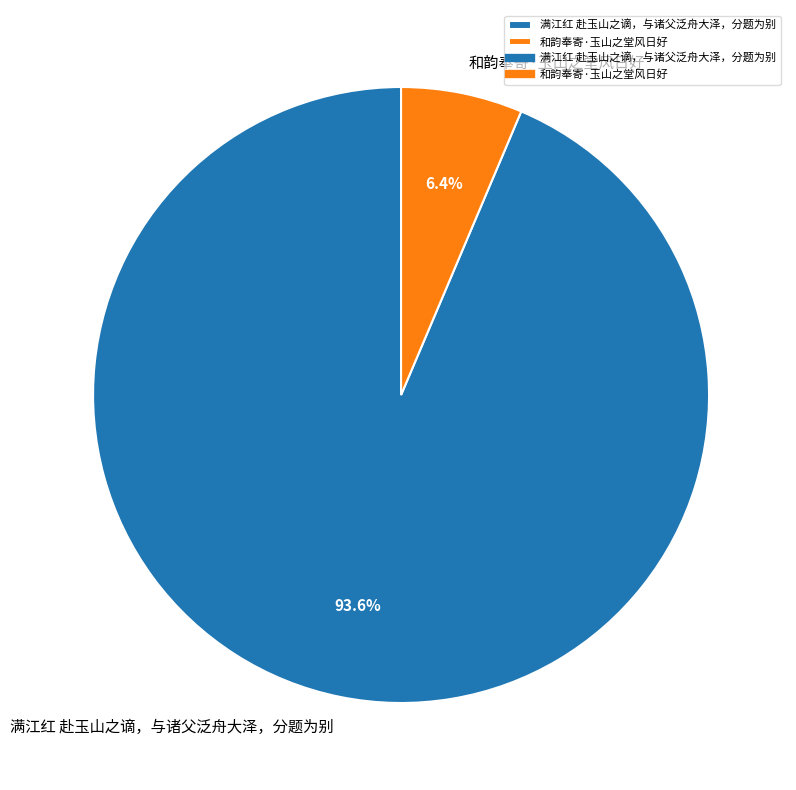

Which category has the biggest portion of the pie?

满江红 赴玉山之谪，与诸父泛舟大泽，分题为别